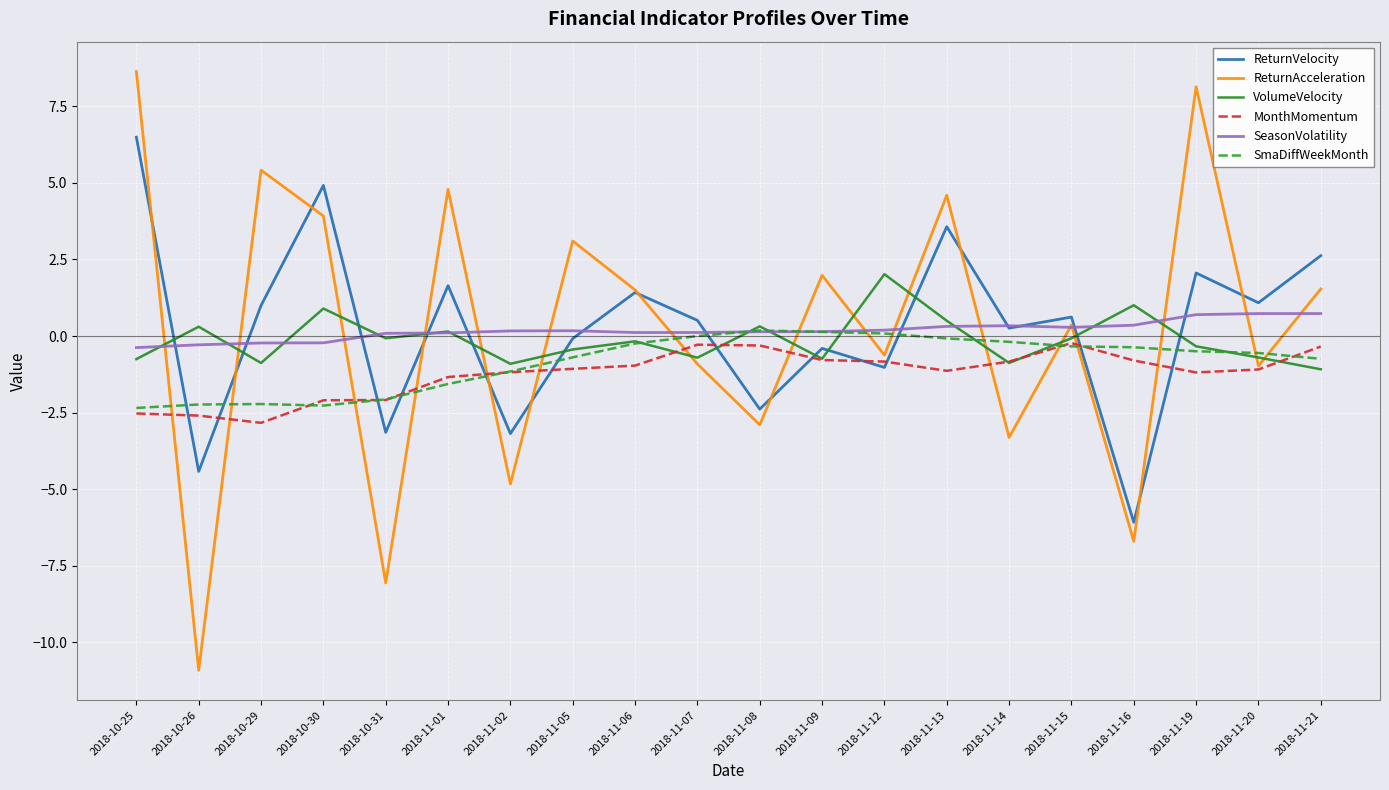

What is the approximate value of VolumeVelocity at 2018-10-30?

0.9